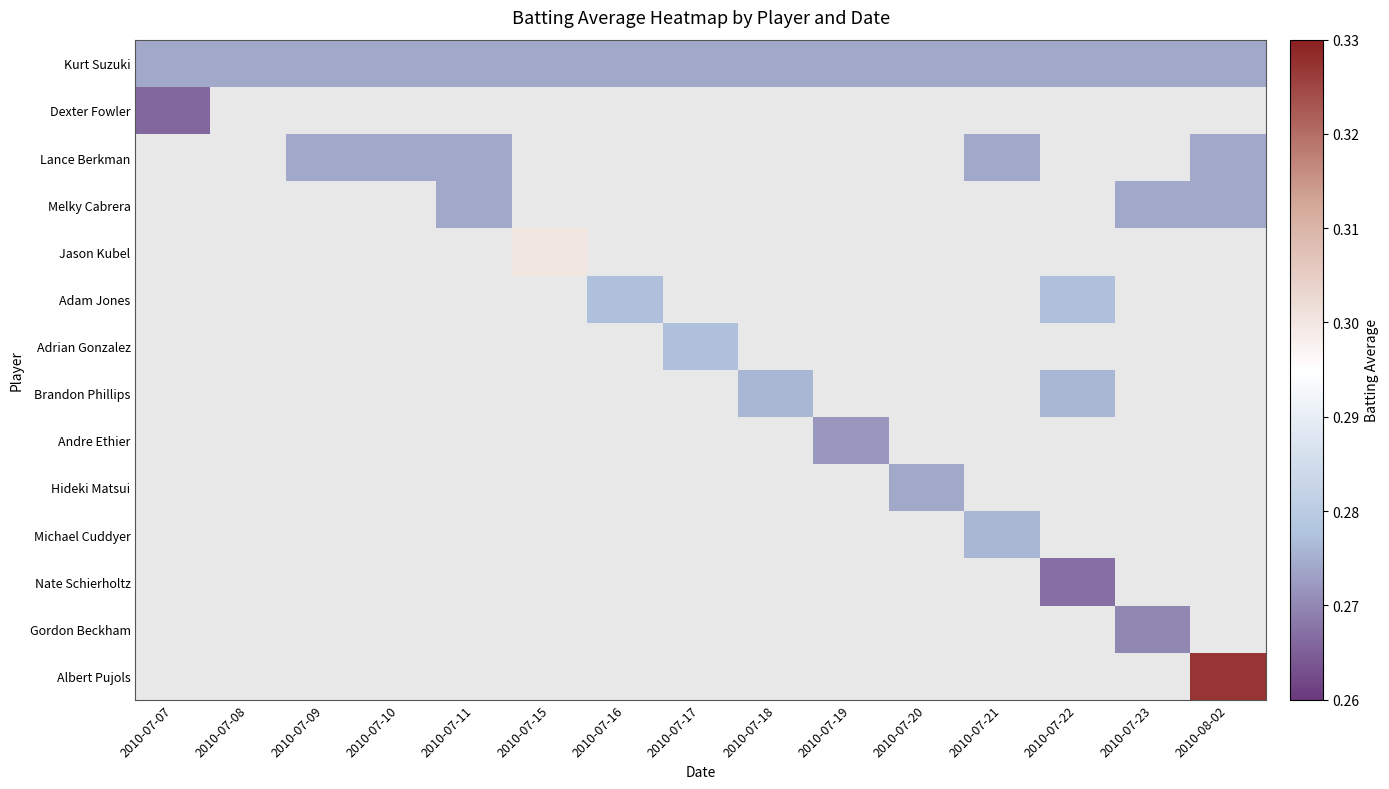

How many distinct data groups are displayed?

14